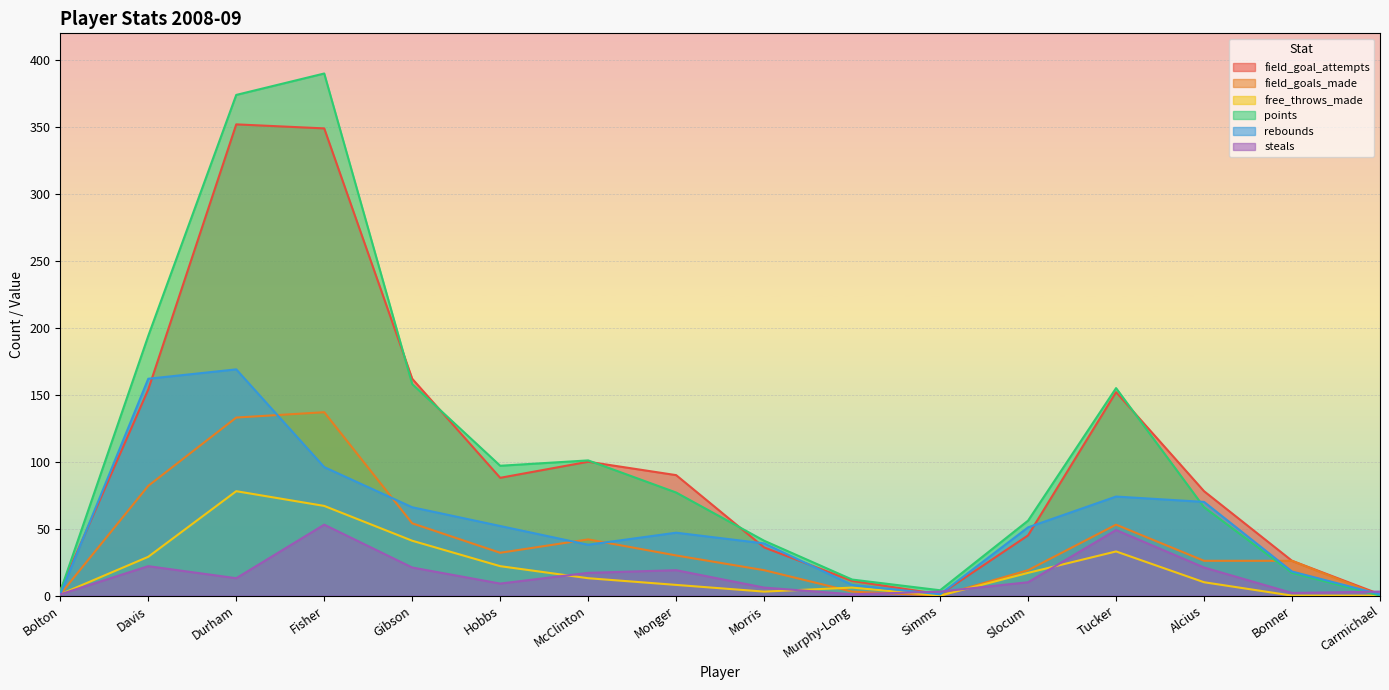

What is the value of the points point at the 15th from the left?

17